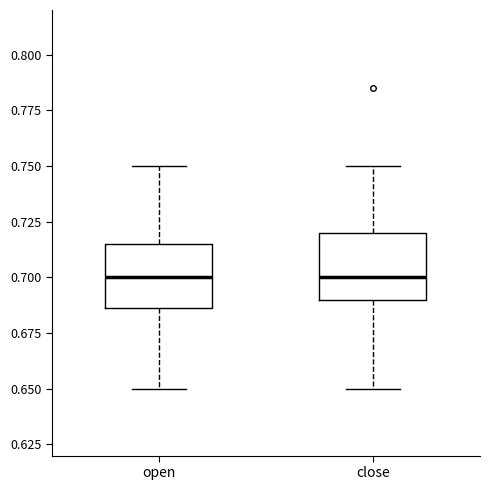

Reading left to right, transcribe this box plot: for each box, give where its median line is, the range the box spans, and where its two whiskers end, as read against the y-axis. The values are not printed on the chart, so give them approximately, as read against the axis.

open: median 0.700, box 0.685 to 0.715, whiskers 0.650 to 0.750
close: median 0.700, box 0.690 to 0.720, whiskers 0.650 to 0.750